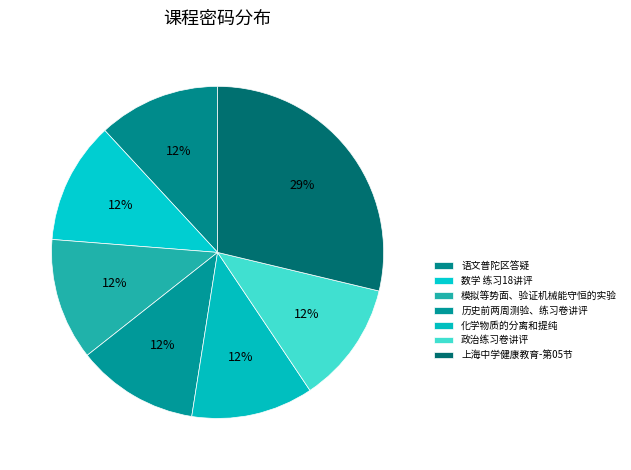

Does 模拟等势面、验证机械能守恒的实验 account for over 50% of the chart?

No